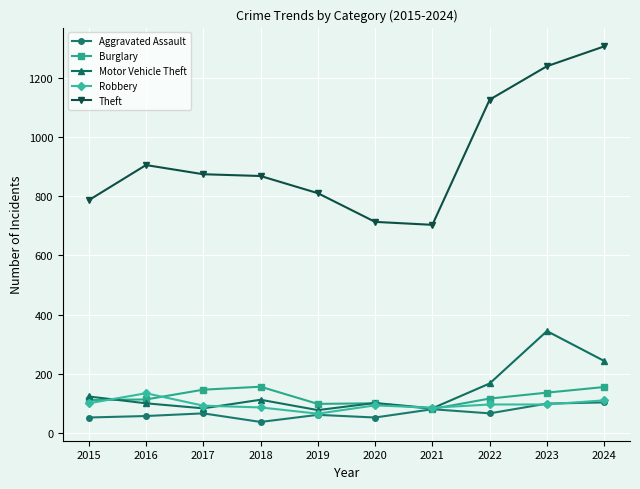

True or false: Theft and Motor Vehicle Theft intersect in this chart.

False